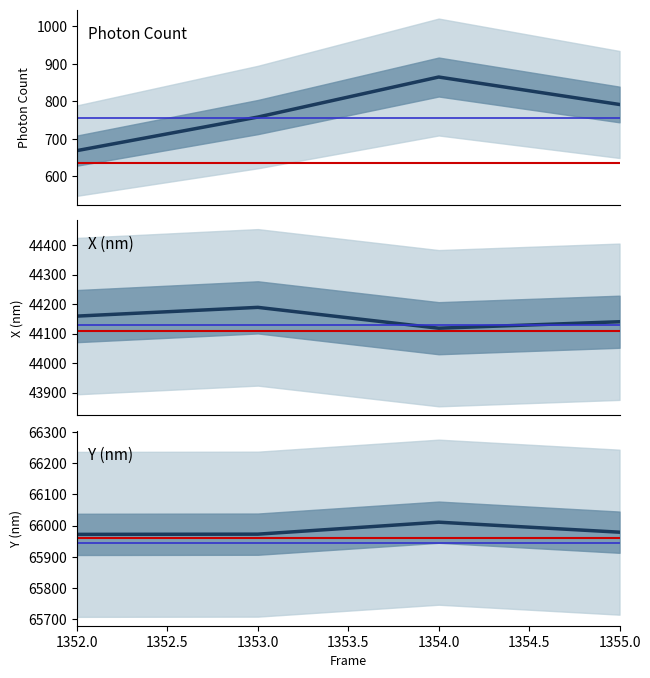

True or false: X (nm) and Photon Count cross at least once.

False